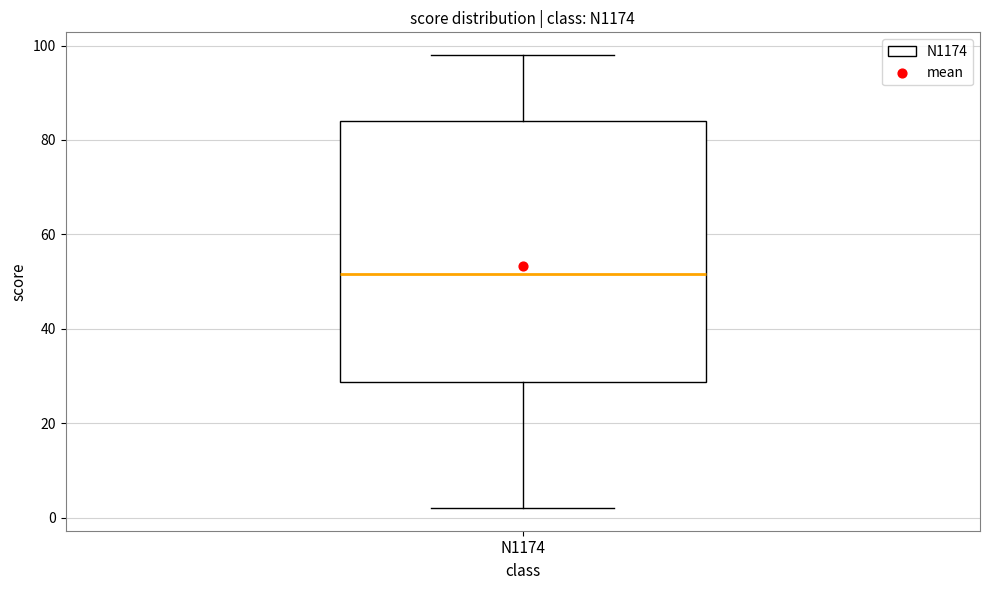

Where is the lower edge of the box for N1174 on the y-axis? The values are not printed on the chart, so give them approximately, as read against the axis.

28